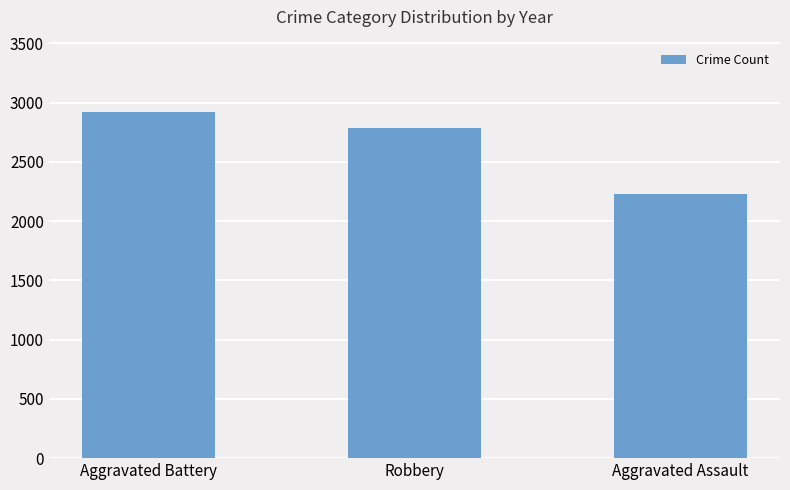

Which label corresponds to the smallest value in the chart?

Aggravated Assault